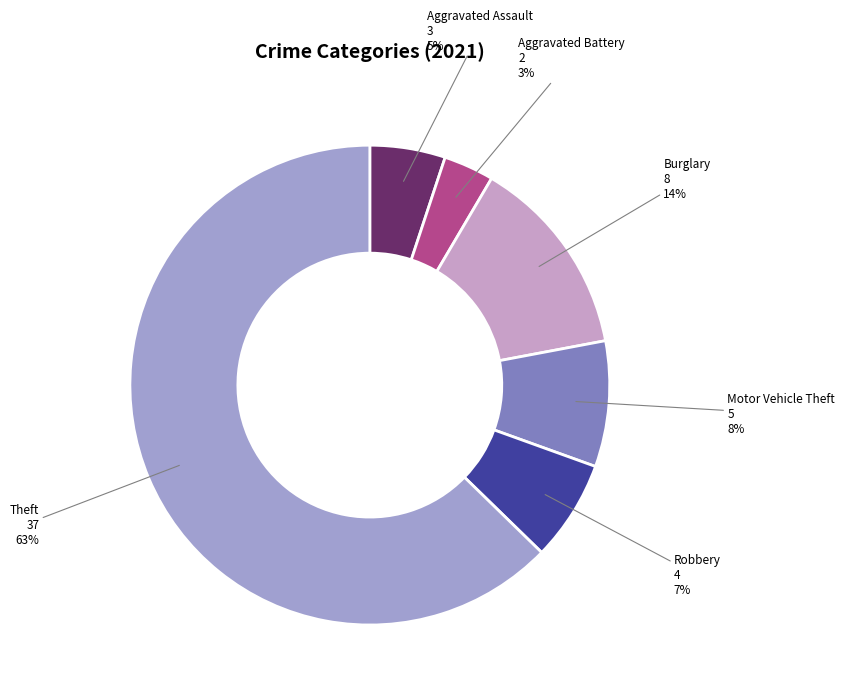

To the nearest percent, what portion does Motor Vehicle Theft represent?

8%